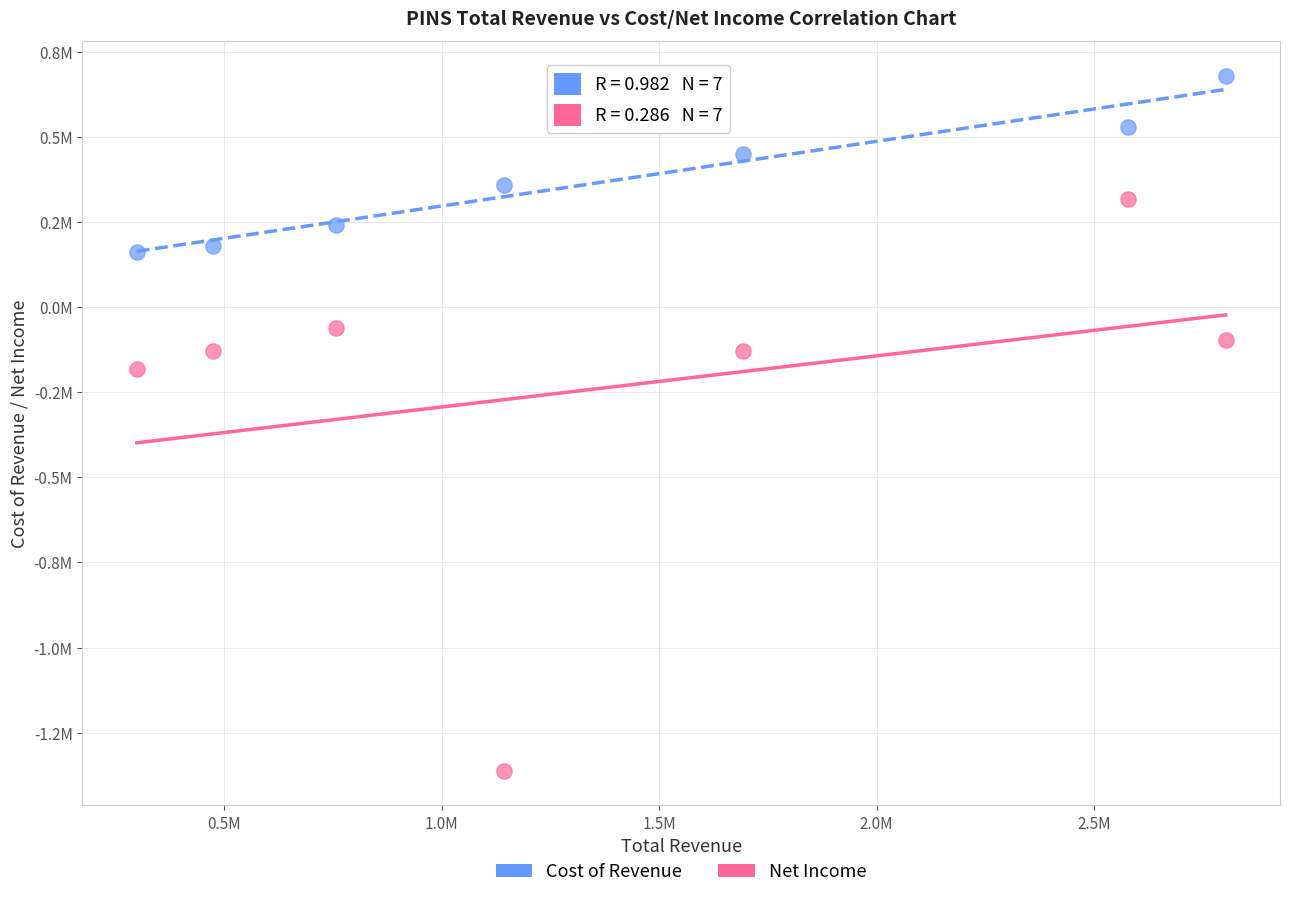

Which series contains the lowest Y value?

Net Income